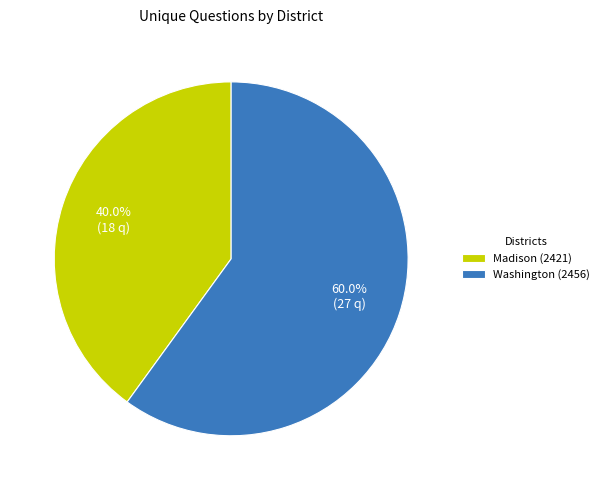

Combined, what portion of the pie is Madison (2421) and Washington (2456)?

100.0%